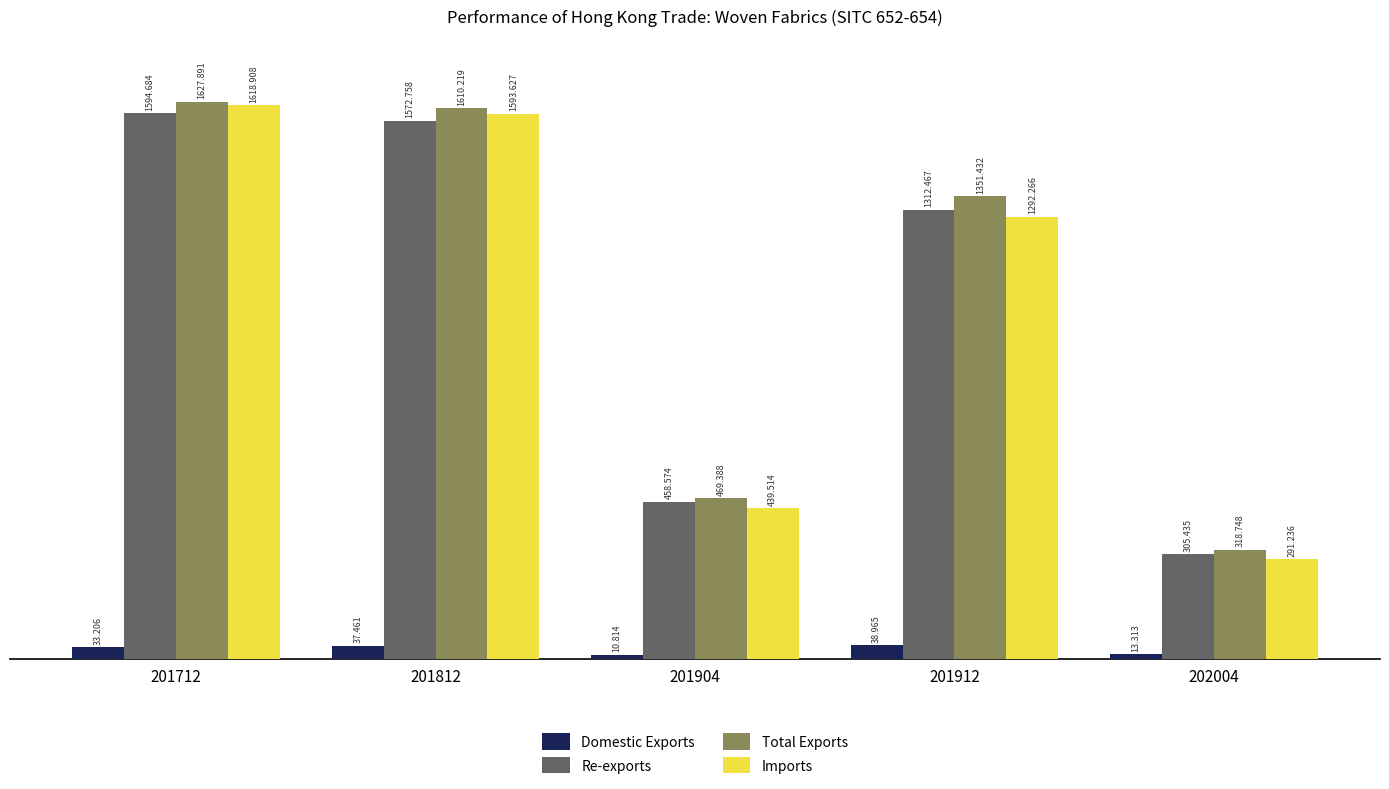

What is the total value across all series at 202004?

928.7